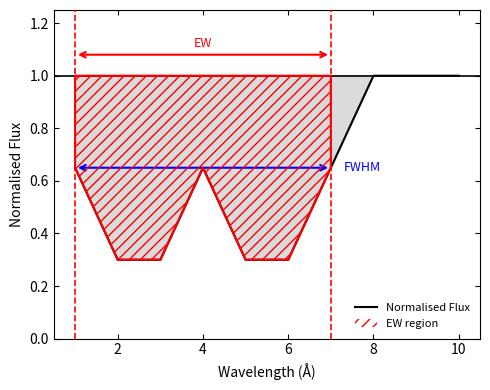

What is the difference between the maximum and second lowest values?

0.7